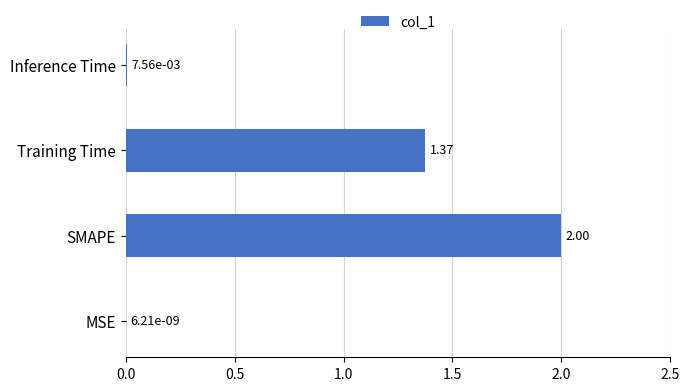

Which label corresponds to the largest value in the chart?

SMAPE